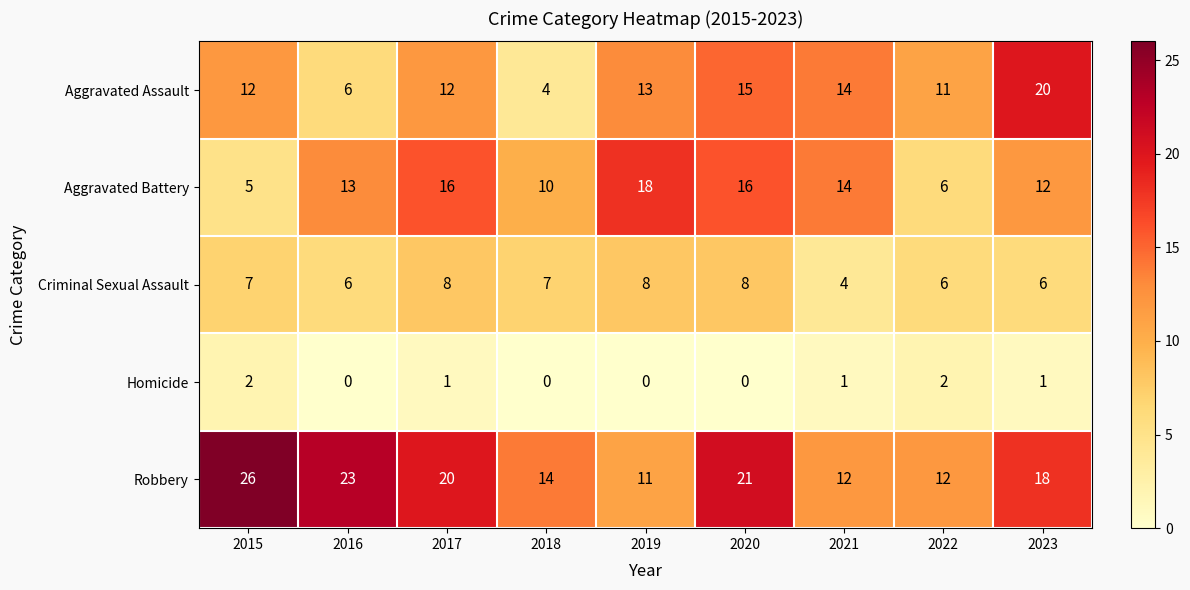

Which series changed the most between 2020 and 2022?

Aggravated Battery